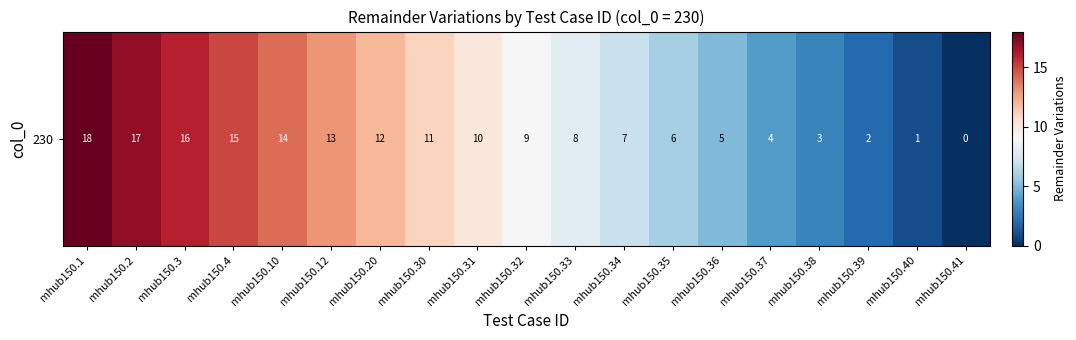

Where is the data nearest to the value 9?

mhub150.32